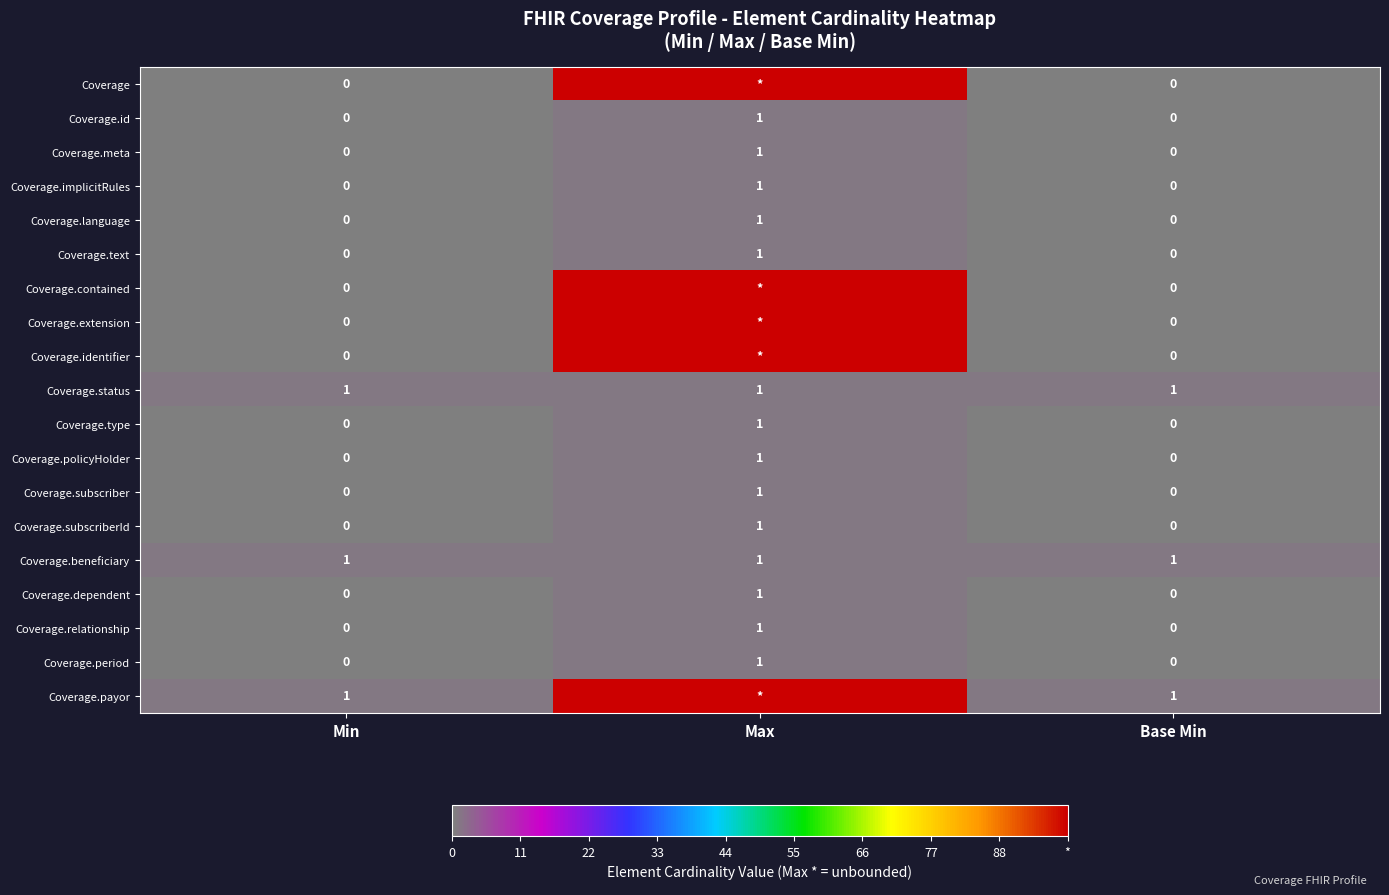

What is the difference between the highest and lowest values at Max?

98